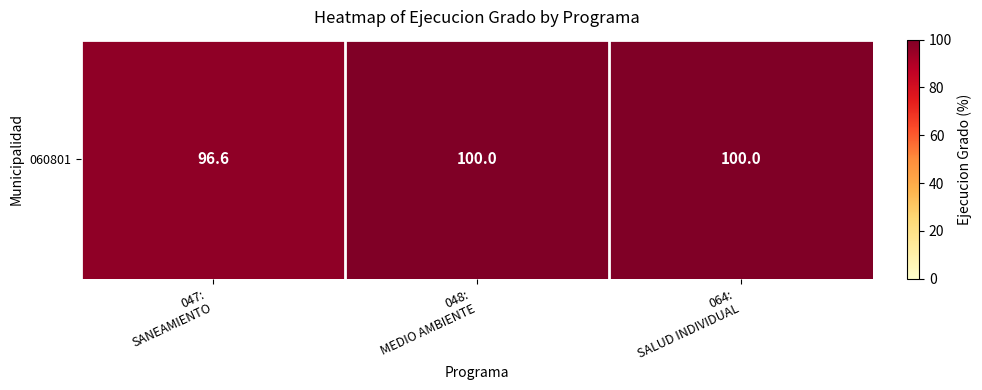

What is the difference between the values at 064:
SALUD INDIVIDUAL and 047:
SANEAMIENTO?

3.4